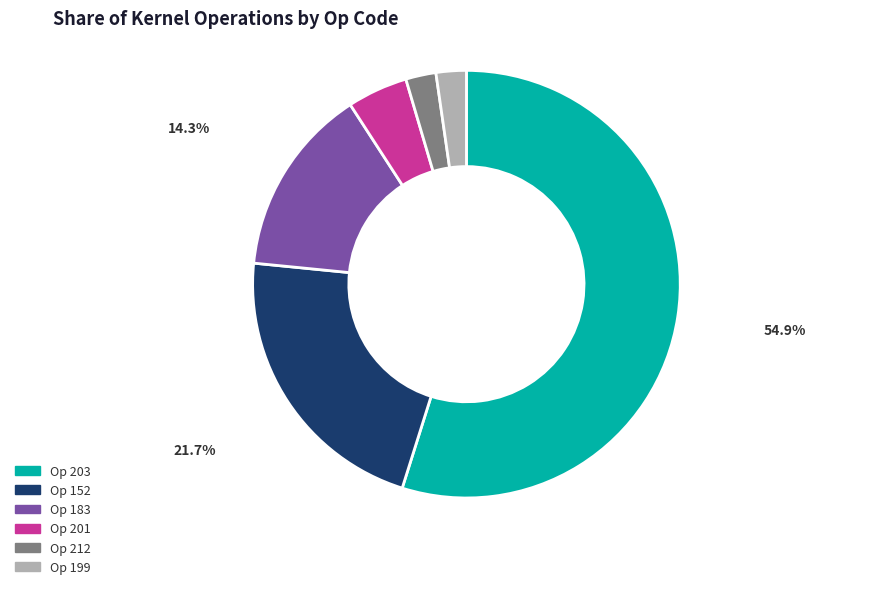

Which has a higher value, Op 203 or Op 183?

Op 203